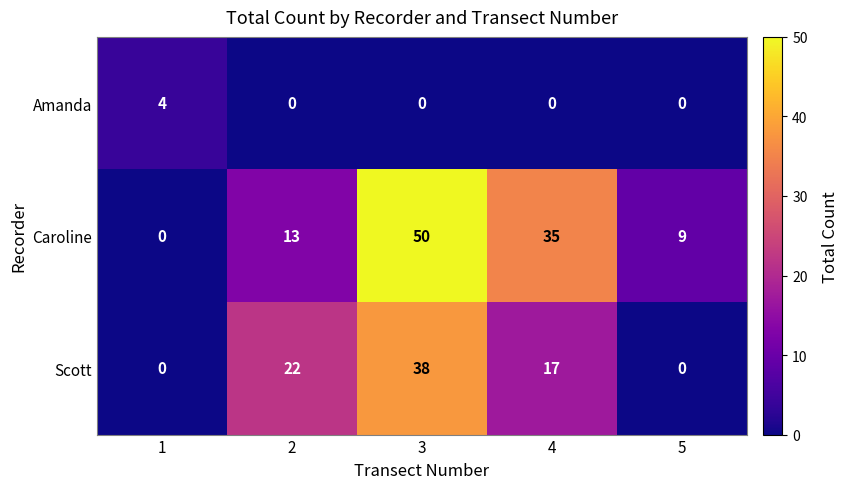

Reading left to right, extract all data points from this chart.

Amanda: 4	0	0	0	0
Caroline: 0	13	50	35	9
Scott: 0	22	38	17	0